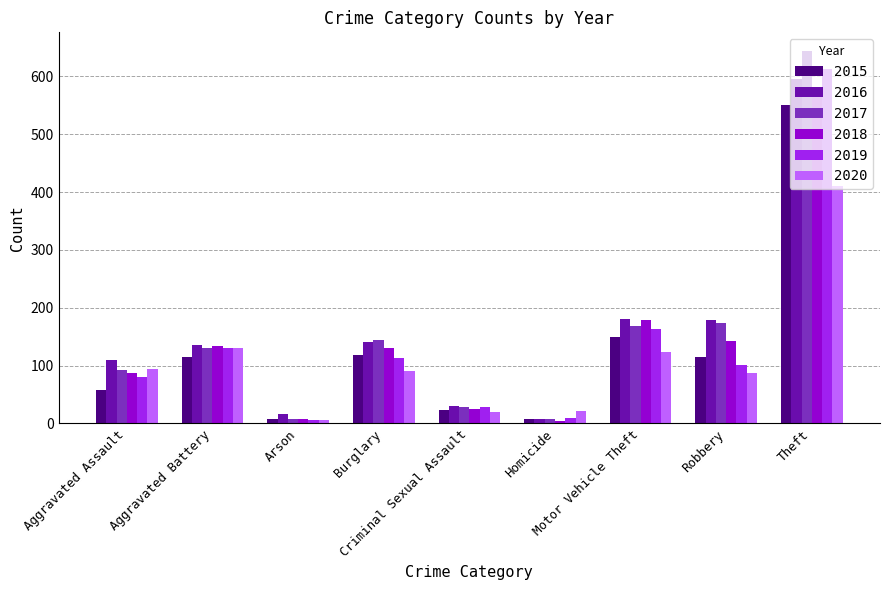

What is the highest value of the 2019 series?

612